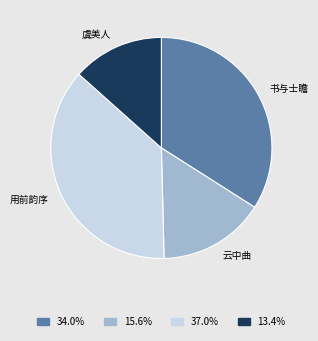

Does any single category account for the majority?

No